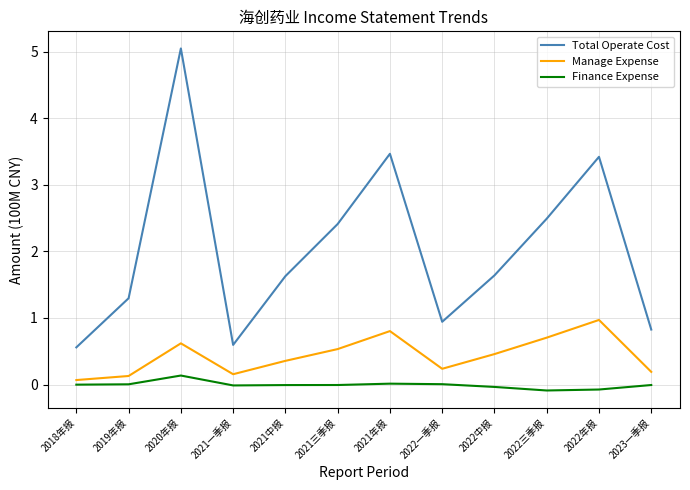

True or false: Total Operate Cost and Manage Expense intersect in this chart.

False